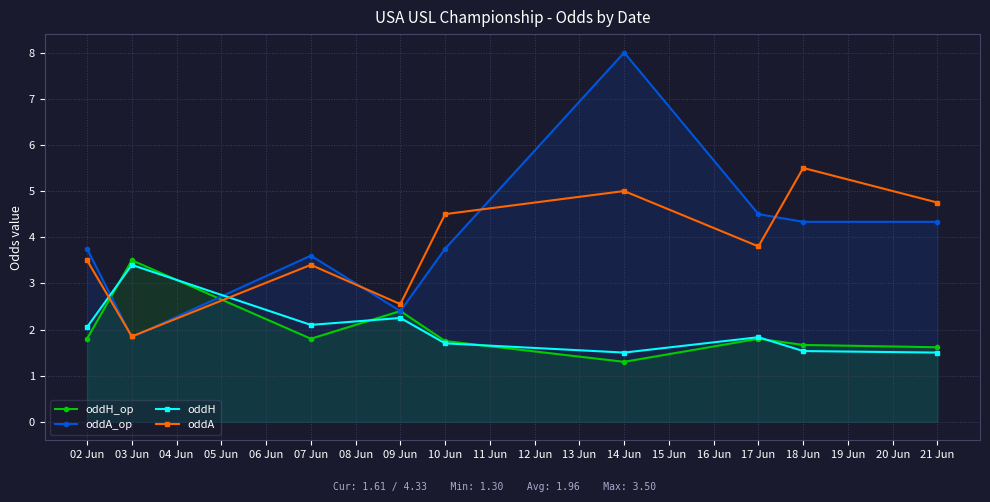

In oddA, how many points are lower than both neighbors (excluding endpoints)?

3